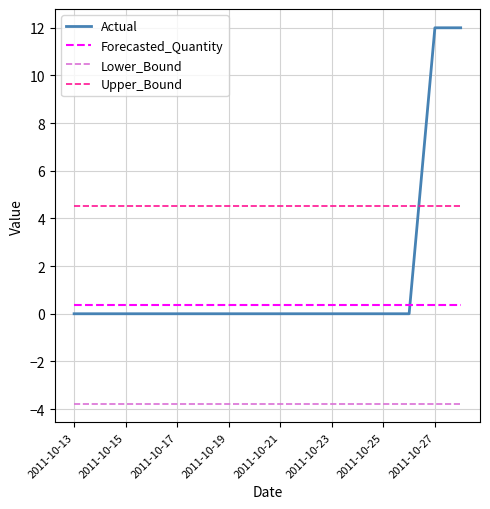

Which series has the widest spread of values?

Actual